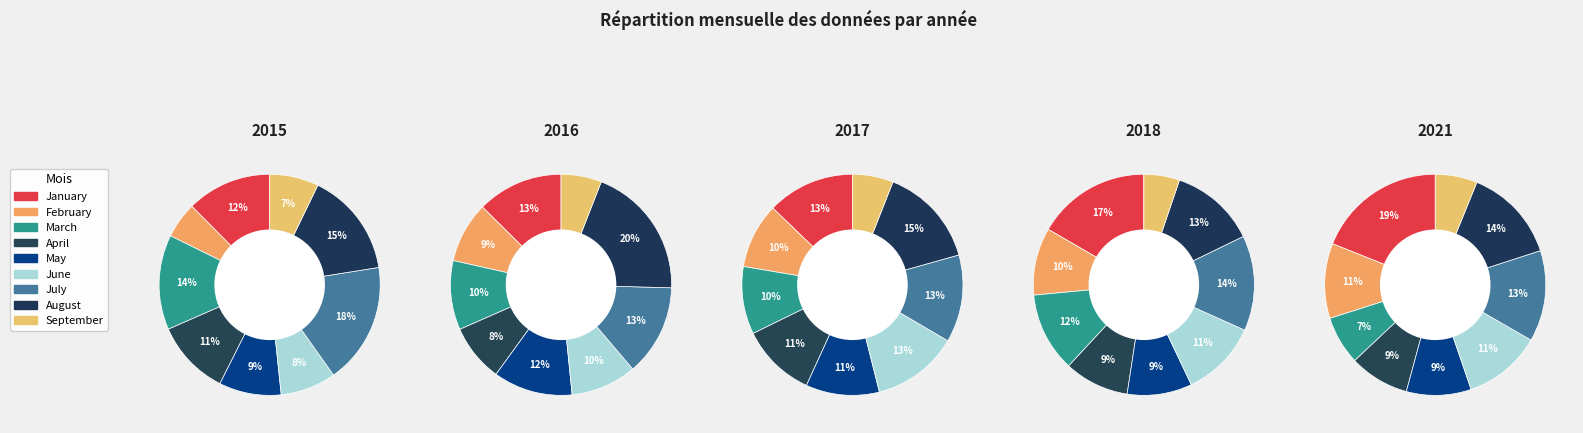

What is the smallest slice in the pie chart?

February